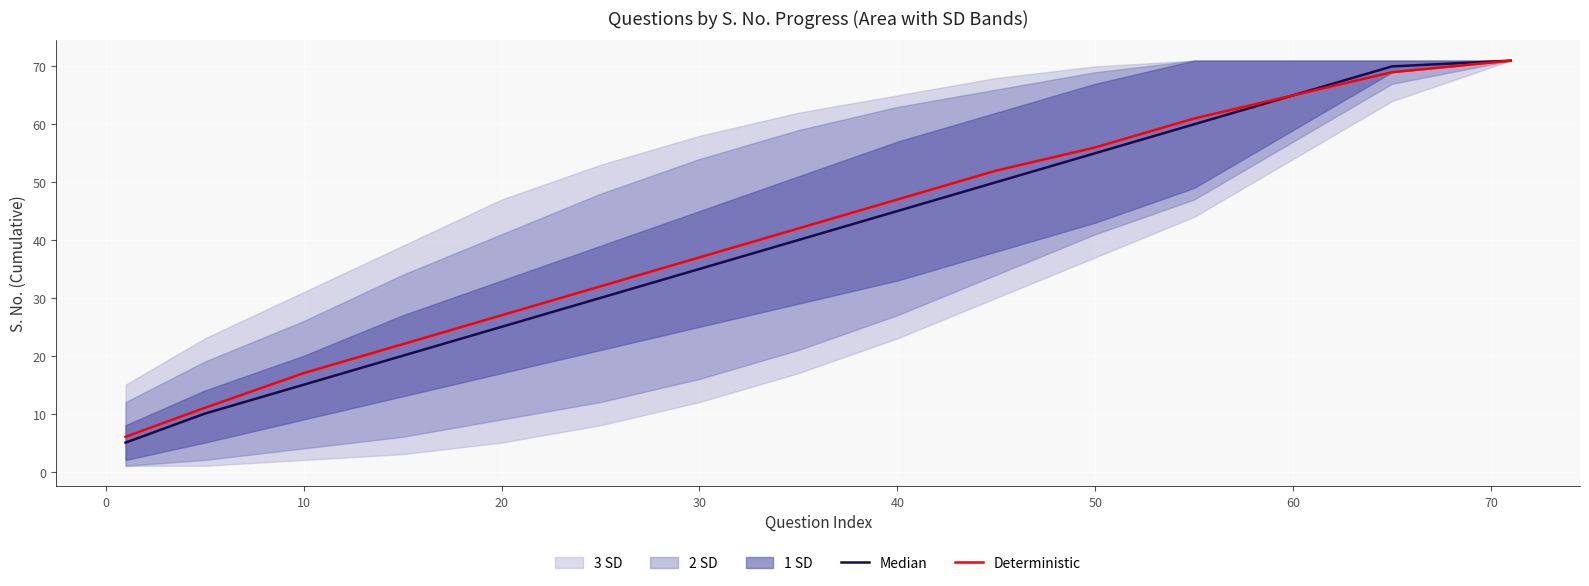

Where is Deterministic nearest to the value 38?

30